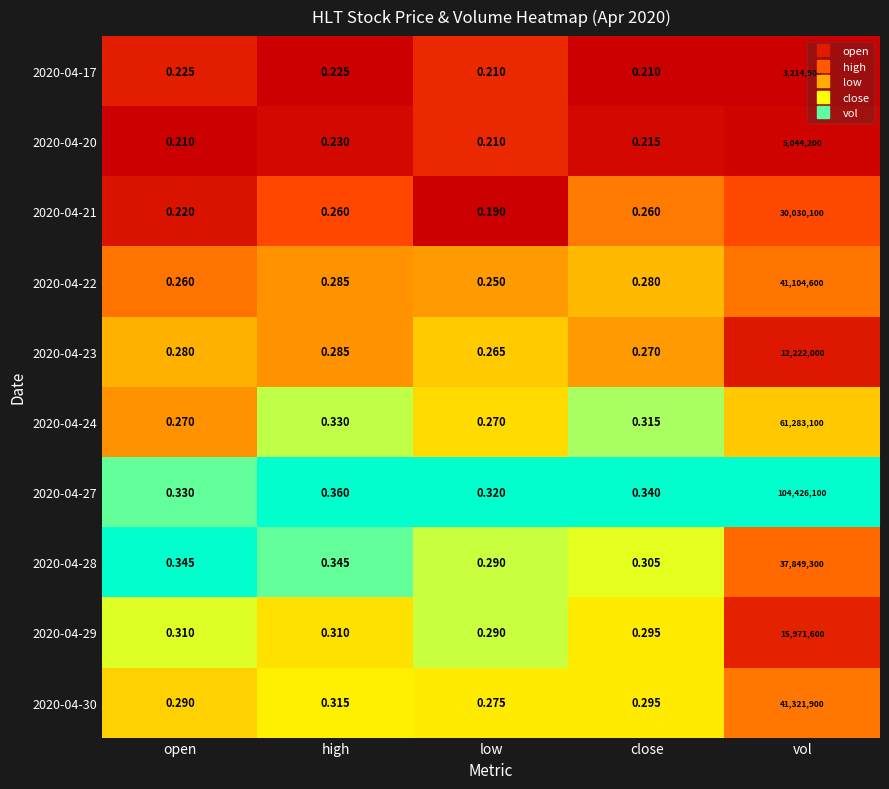

What is the greatest value displayed?

104426100.0